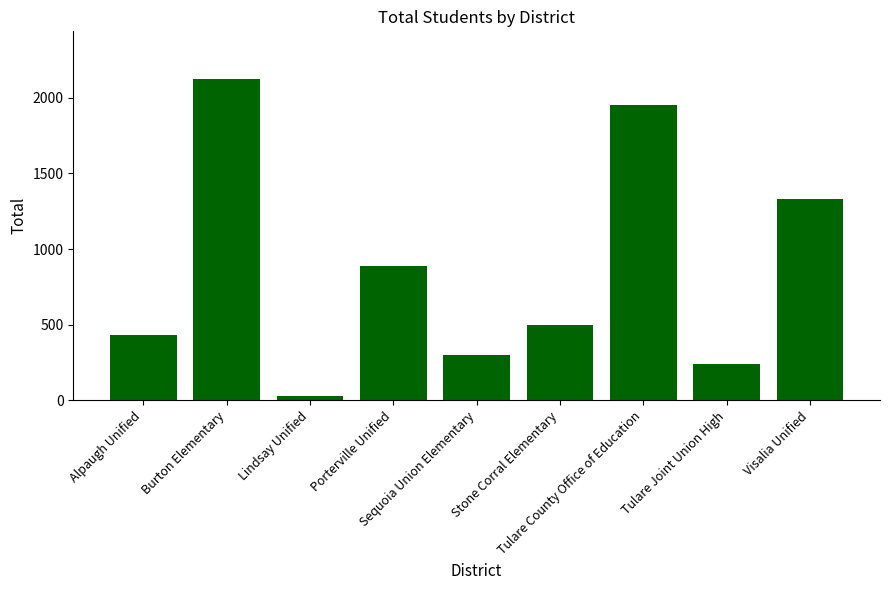

Which label corresponds to the smallest value in the chart?

Lindsay Unified